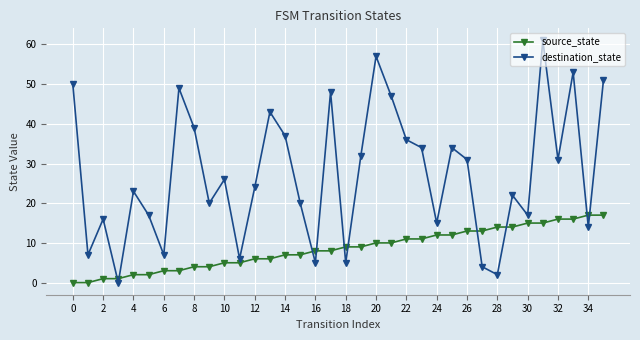

Rank the series by their average value, from lowest to highest.

source_state, destination_state